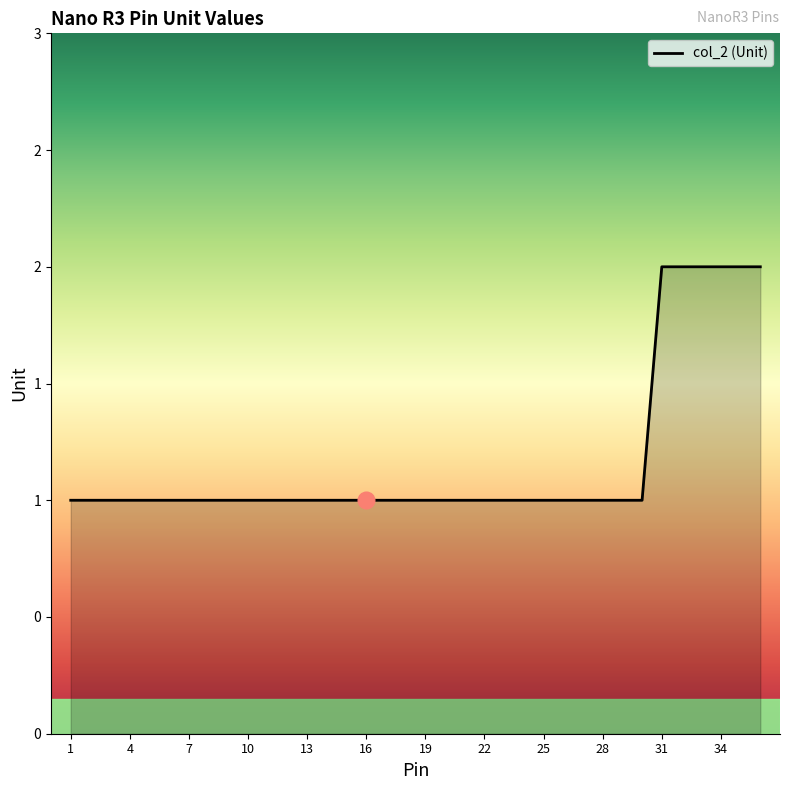

True or false: there are more than 1 points higher than both neighbors.

False